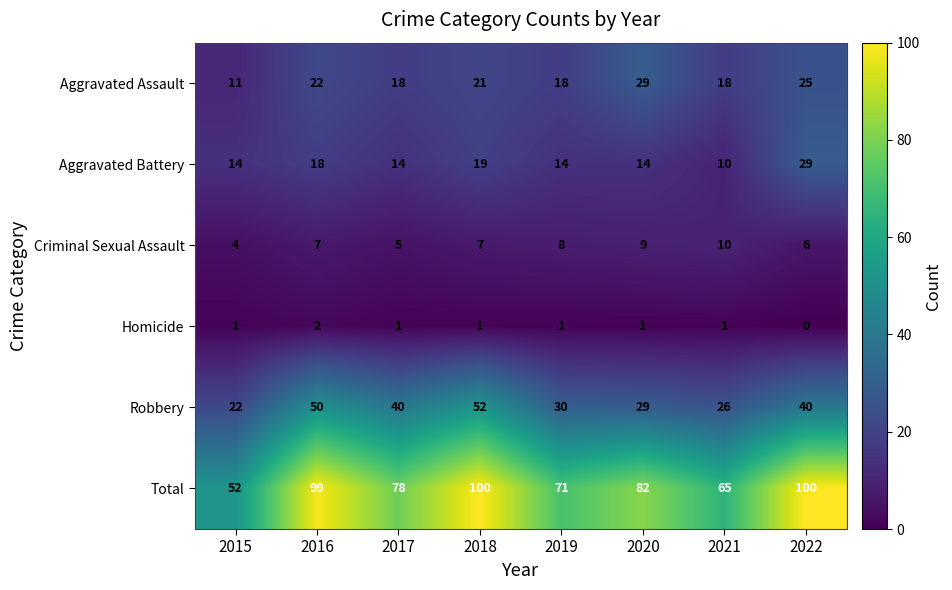

Is it true that Aggravated Battery equals 18 at 2016?

True